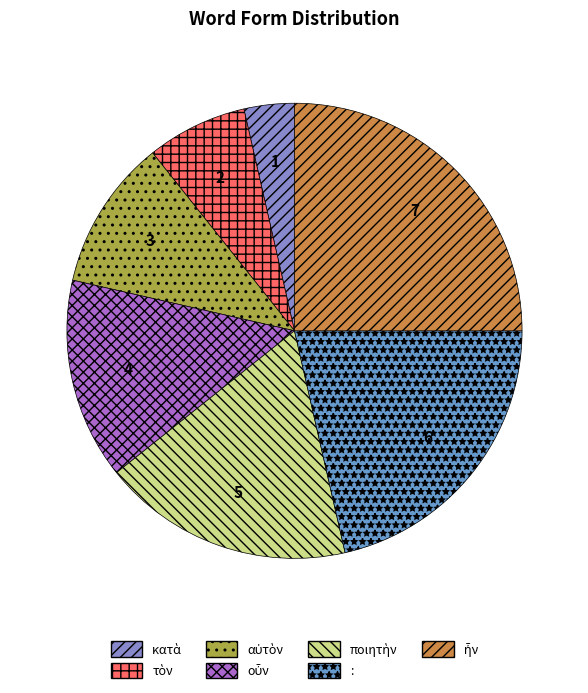

How many segments does this pie chart have?

7